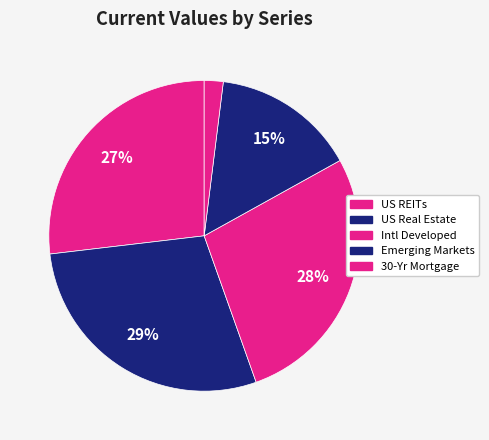

Rank the categories by value from highest to lowest.

US Real Estate, Intl Developed, US REITs, Emerging Markets, 30-Yr Mortgage